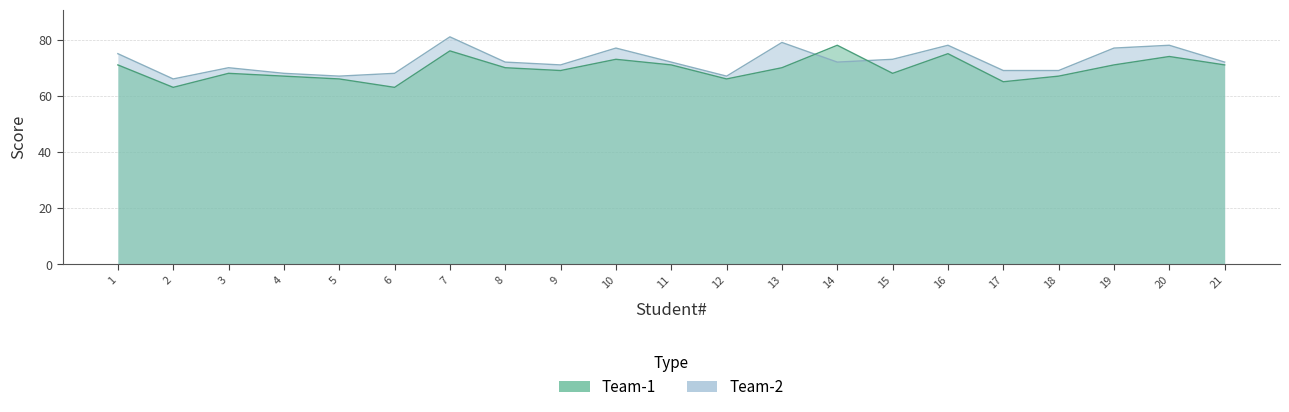

Reading left to right, extract all data points from this chart.

Team-1: 1=71	2=63	3=68	4=67	5=66	6=63	7=76	8=70	9=69	10=73	11=71	12=66	13=70	14=78	15=68	16=75	17=65	18=67	19=71	20=74	21=71
Team-2: 1=75	2=66	3=70	4=68	5=67	6=68	7=81	8=72	9=71	10=77	11=72	12=67	13=79	14=72	15=73	16=78	17=69	18=69	19=77	20=78	21=72